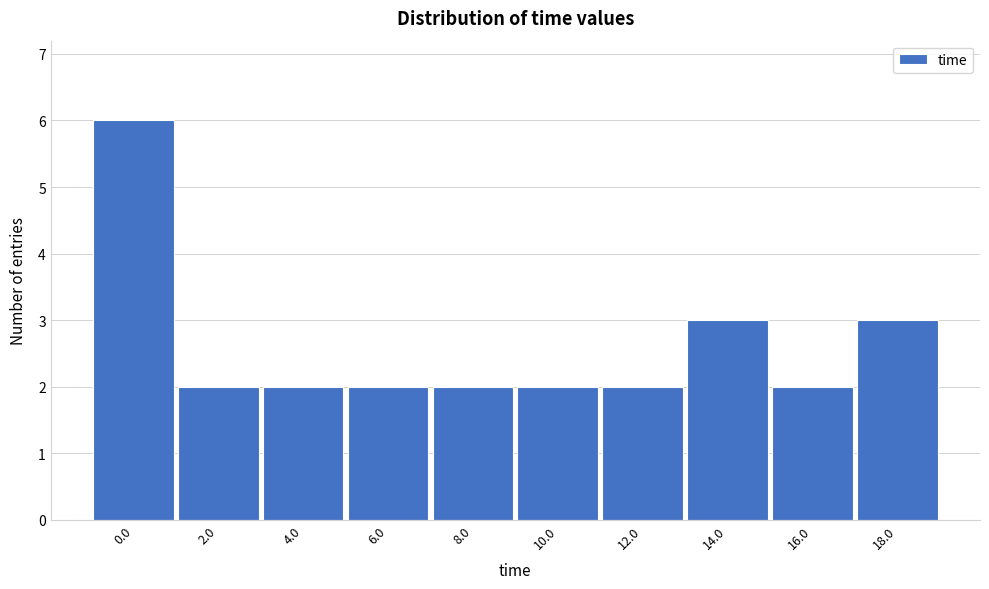

Reading left to right, list all the values displayed in this chart.

6	2	2	2	2	2	2	3	2	3